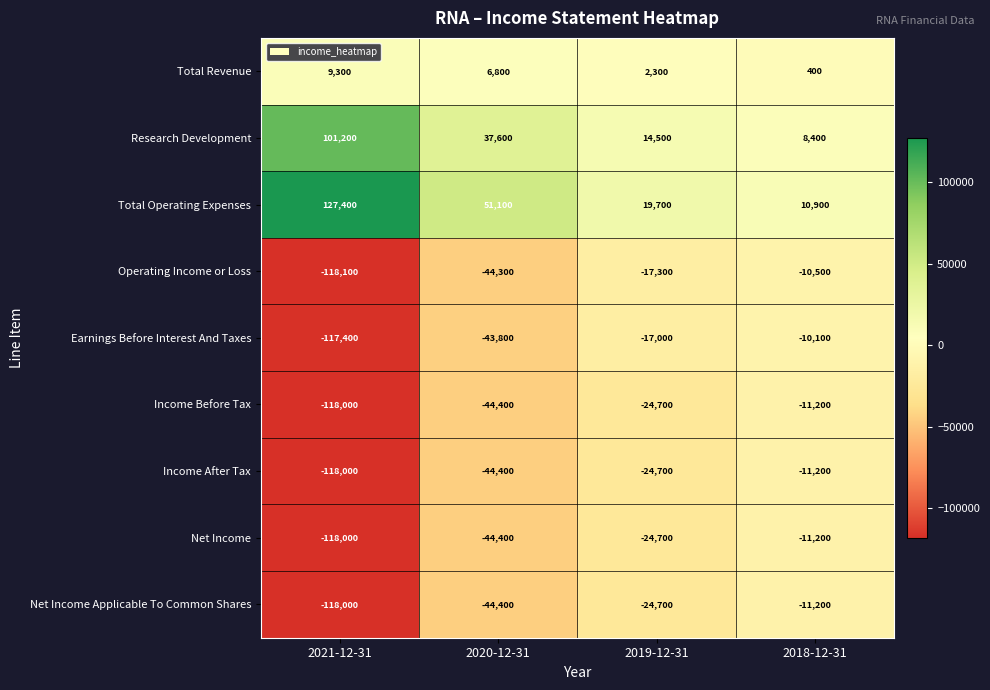

List the labels in order of Operating Income or Loss value, largest first.

2018-12-31, 2019-12-31, 2020-12-31, 2021-12-31